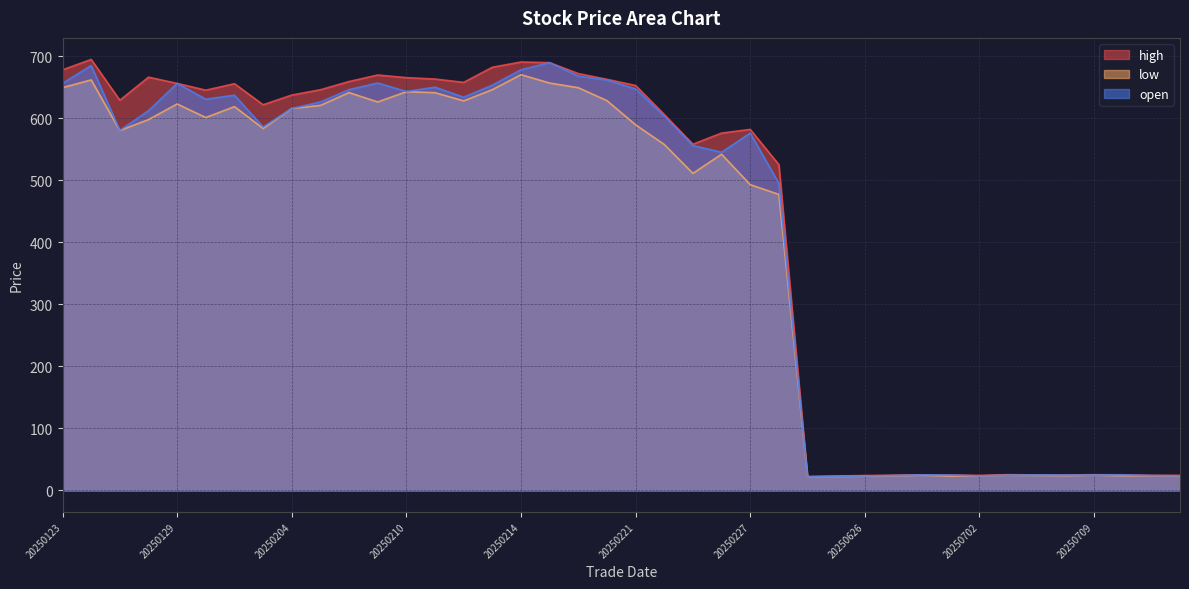

Is it true that open equals 163.0 at 20250211?

False